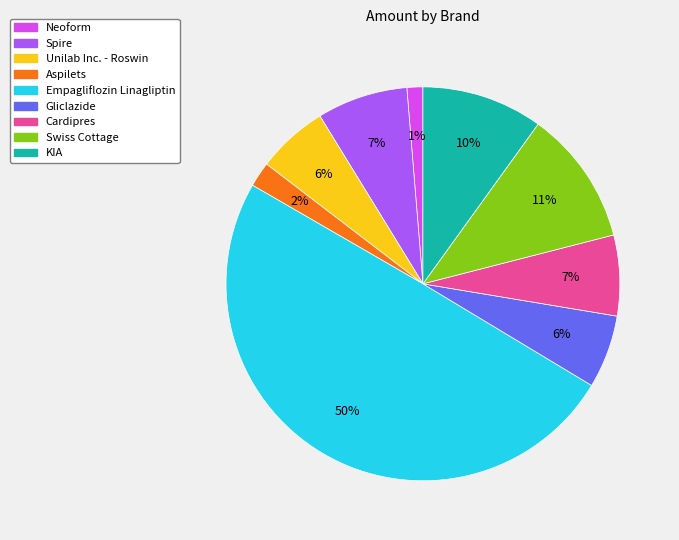

To the nearest percent, what is the average slice percentage?

11%